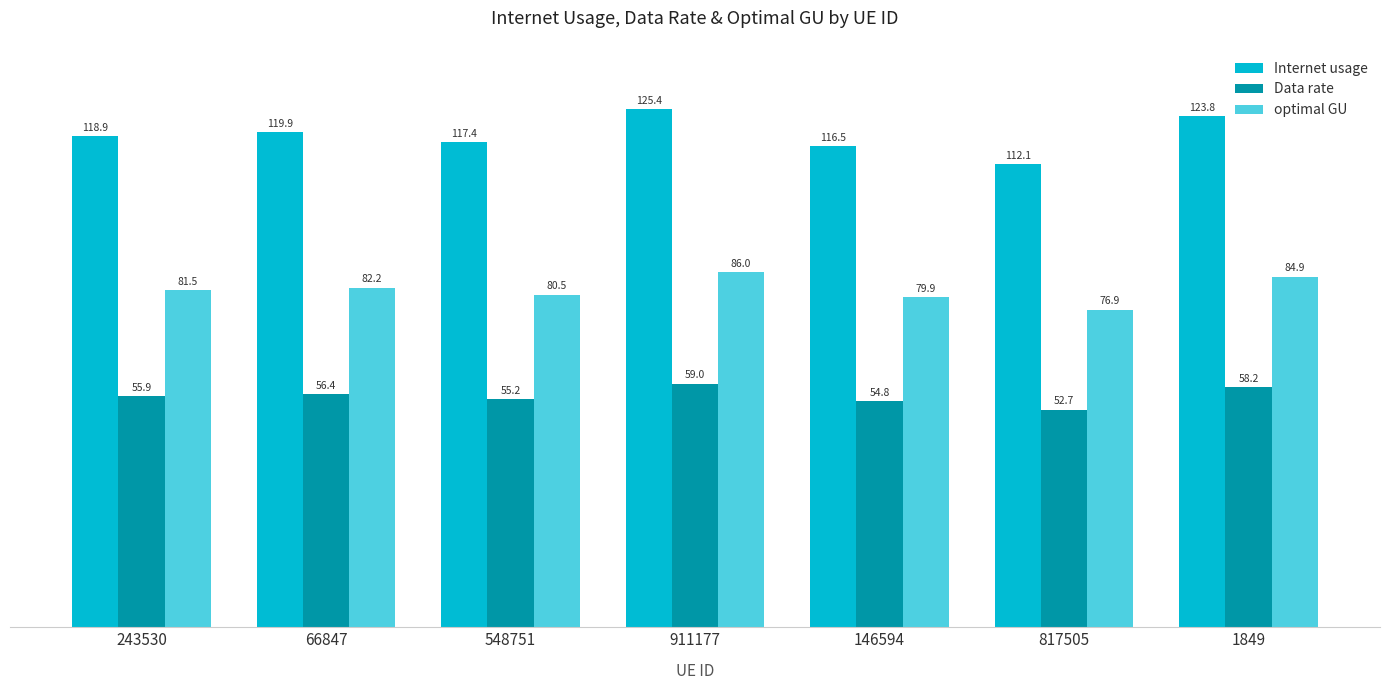

Reading left to right, what are all the values shown in this chart?

Internet usage: 118.9	119.9	117.4	125.4	116.5	112.1	123.8
Data rate: 55.9	56.4	55.2	59.0	54.8	52.7	58.2
optimal GU: 81.5	82.2	80.5	86.0	79.9	76.9	84.9